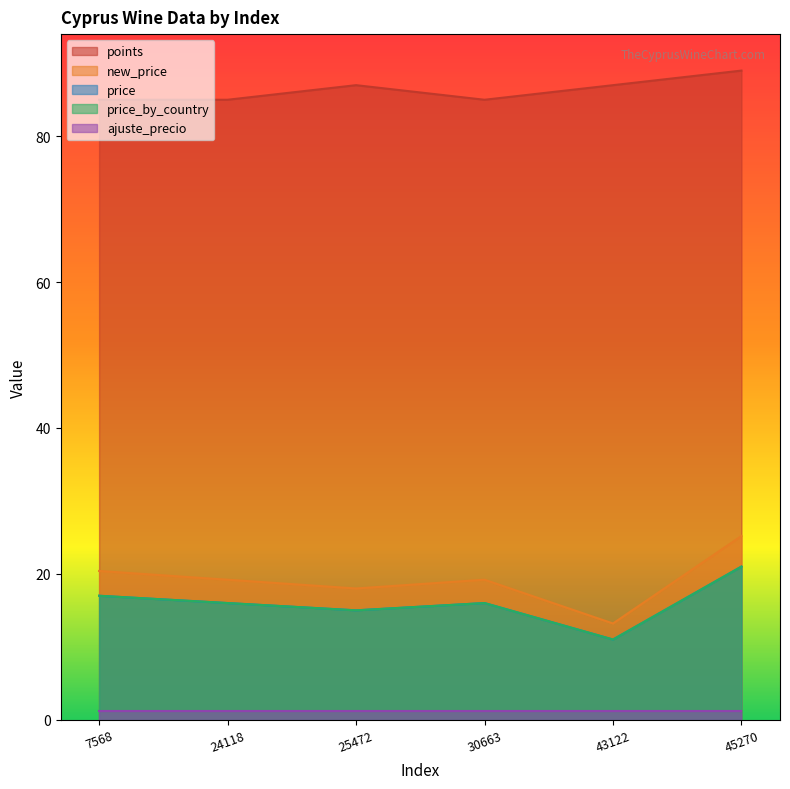

What is the value of the points point at the 4th from the left?

85.0